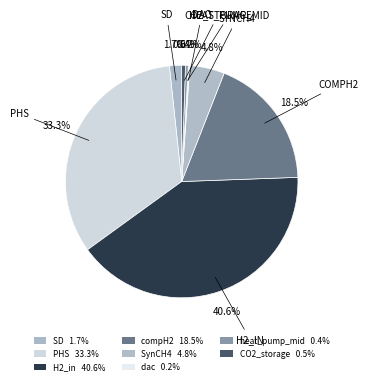

What is the ratio of the value at PHS to the value at H2_in?

0.8